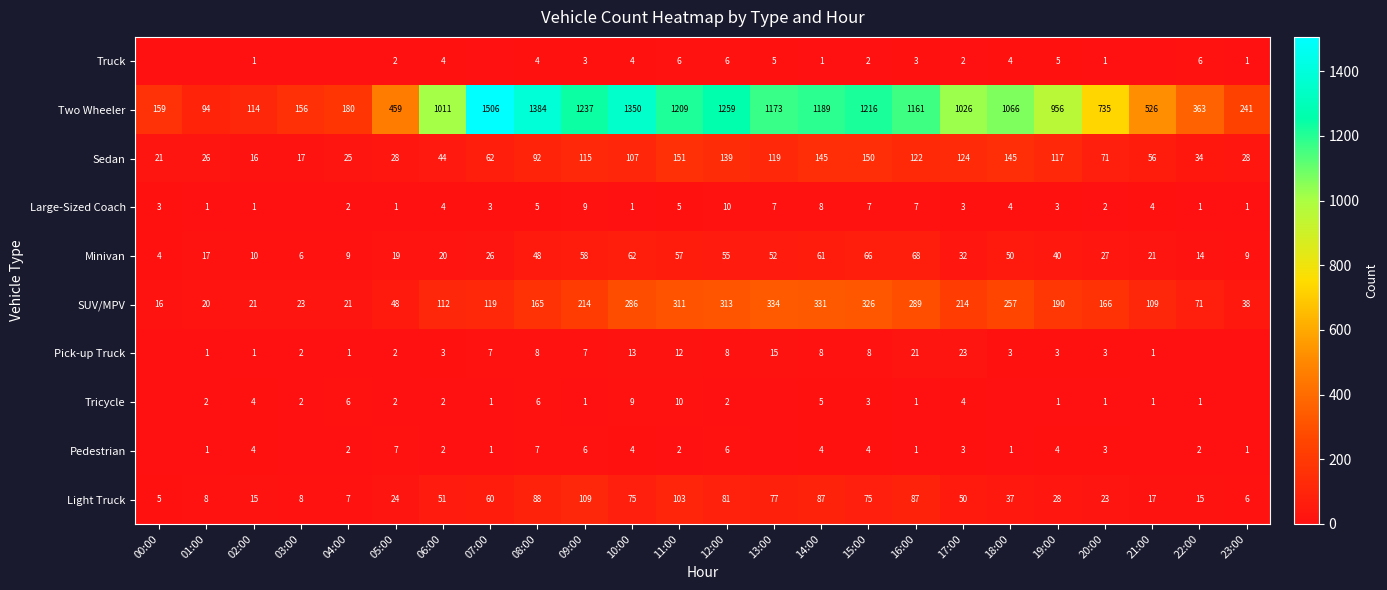

What is the difference between the highest and lowest values at 08:00?

1380